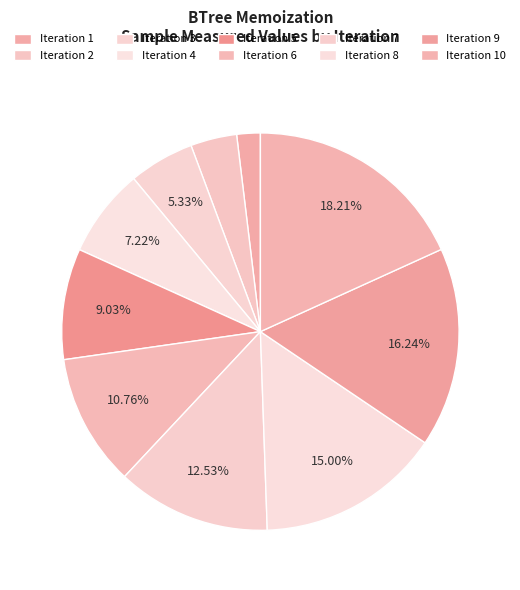

To the nearest percent, what is the difference between the largest and smallest slice percentages?

16%